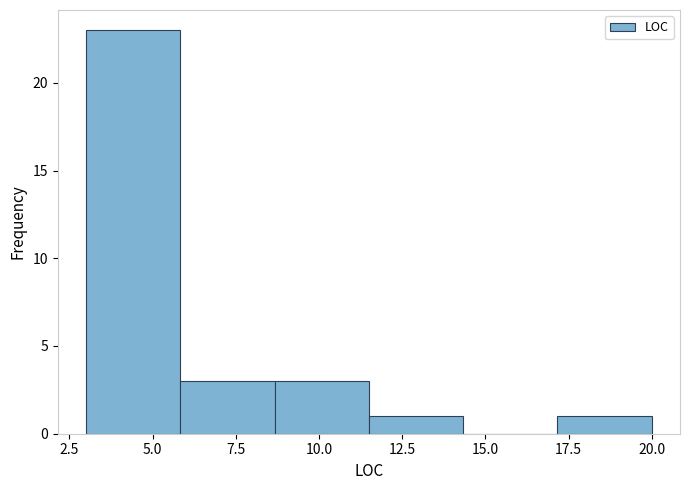

How tall is the bar that spans 3.0 to 6.0 on the x-axis? Neither the bar edges nor the heights are printed on the chart, so give them approximately, as read against the axes.

23